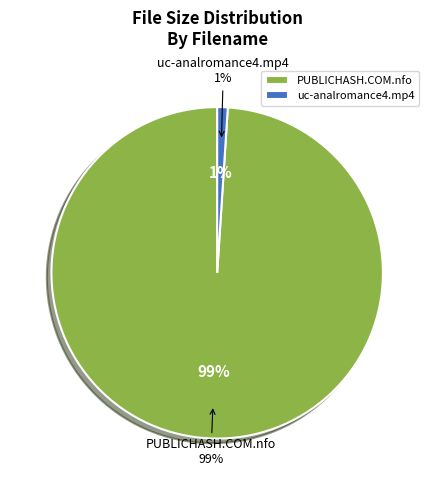

To the nearest percent, what is the difference between the largest and smallest slice percentages?

98%